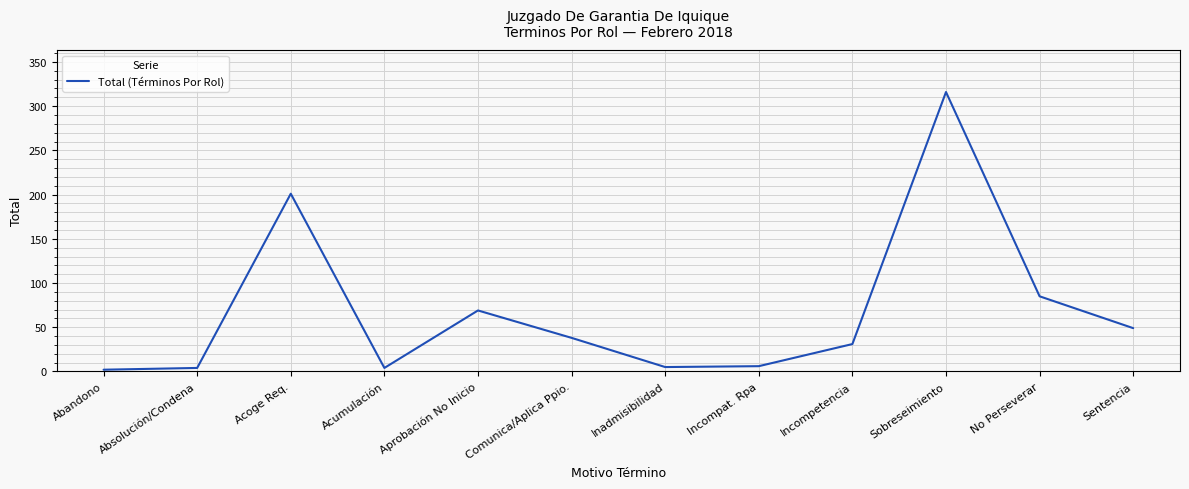

True or false: the data shows 23 at Aprobación No Inicio.

False